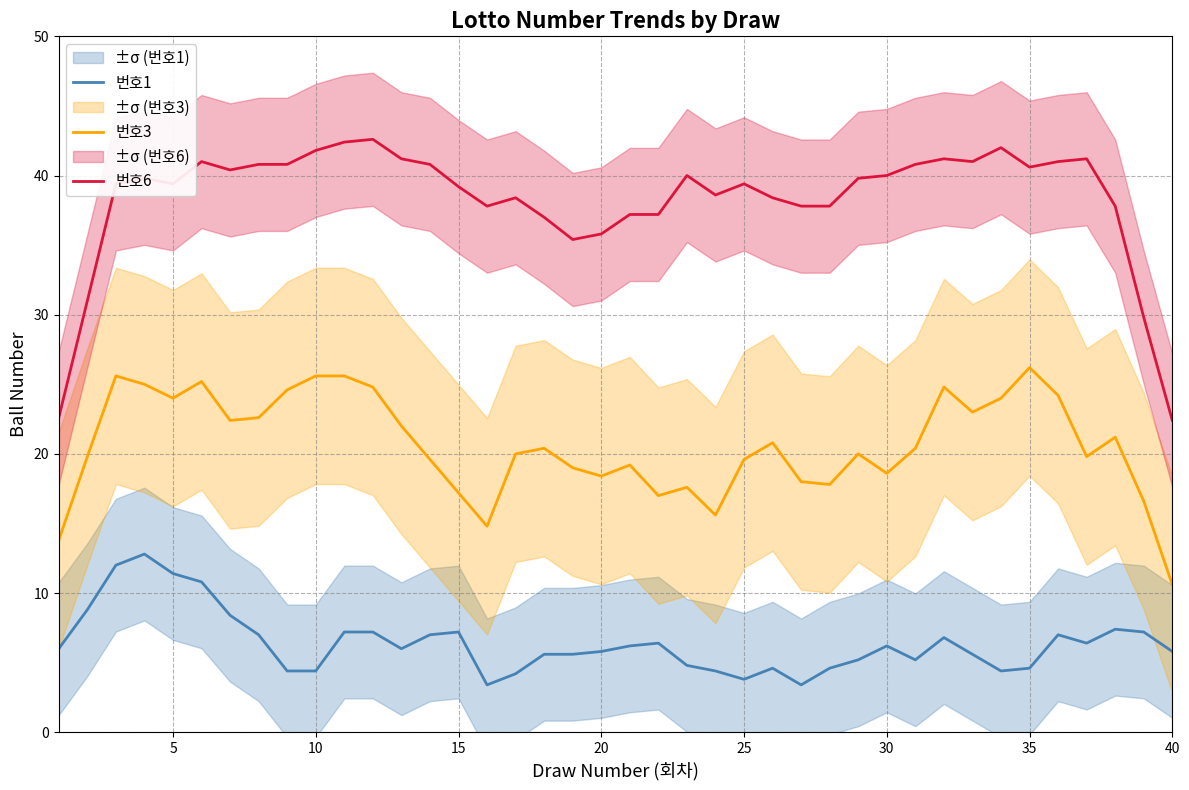

True or false: 번호6 has a value of 56.2 at 15.

False